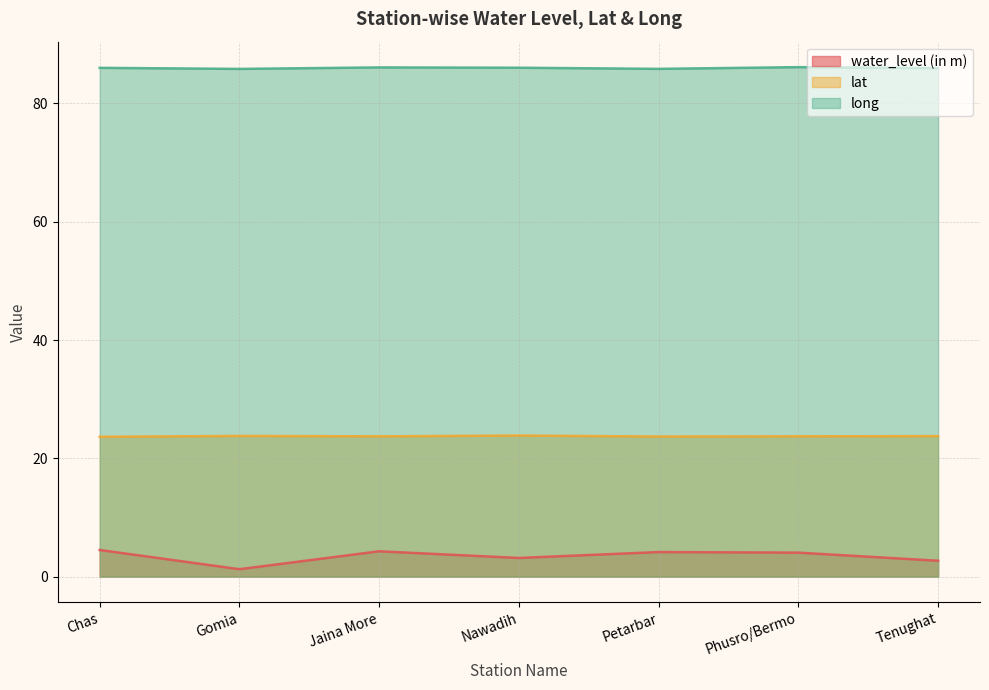

Reading right to left, what are all the values shown in this chart?

water_level (in m): Tenughat=2.7	Phusro/Bermo=4.0	Petarbar=4.2	Nawadih=3.1	Jaina More=4.3	Gomia=1.2	Chas=4.5
lat: Tenughat=23.8	Phusro/Bermo=23.7	Petarbar=23.7	Nawadih=23.9	Jaina More=23.7	Gomia=23.8	Chas=23.6
long: Tenughat=86.0	Phusro/Bermo=86.1	Petarbar=85.8	Nawadih=86.0	Jaina More=86.1	Gomia=85.8	Chas=86.0